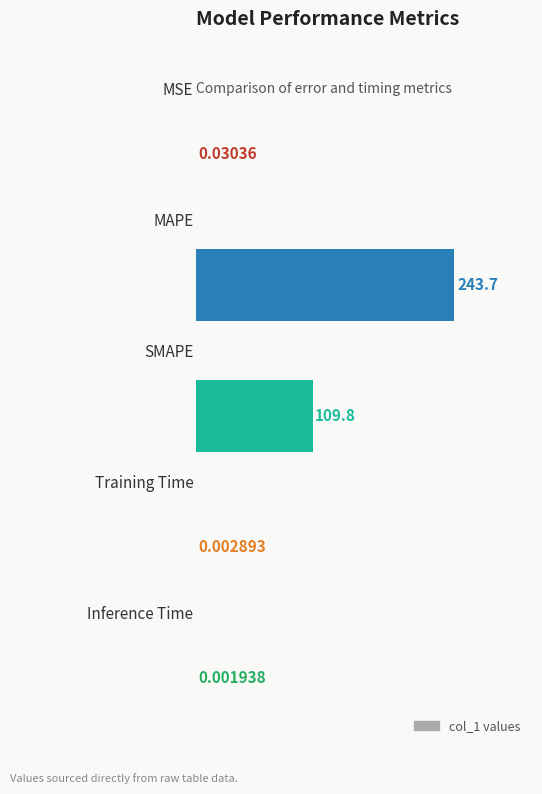

What is the sum of all values?

353.6